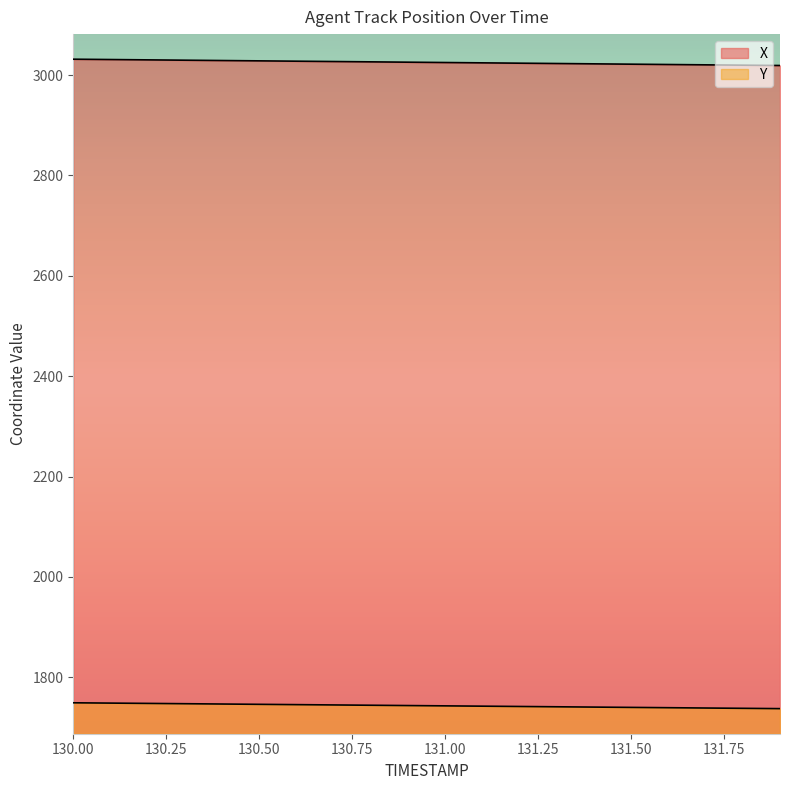

Does the chart have visible grid lines?

No